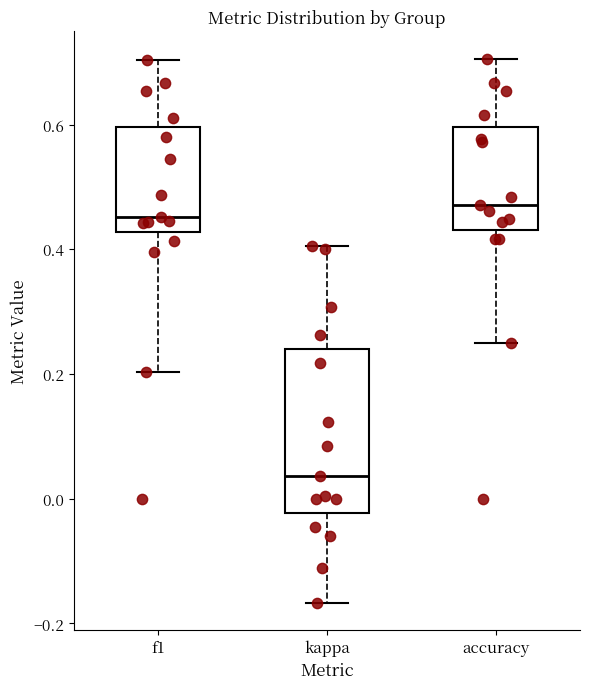

Reading left to right, transcribe this box plot: for each box, give where its median line is, the range the box spans, and where its two whiskers end, as read against the y-axis. The values are not printed on the chart, so give them approximately, as read against the axis.

f1: median 0.46, box 0.42 to 0.60, whiskers 0.20 to 0.70
kappa: median 0.04, box -0.02 to 0.24, whiskers -0.16 to 0.40
accuracy: median 0.48, box 0.44 to 0.60, whiskers 0.26 to 0.70